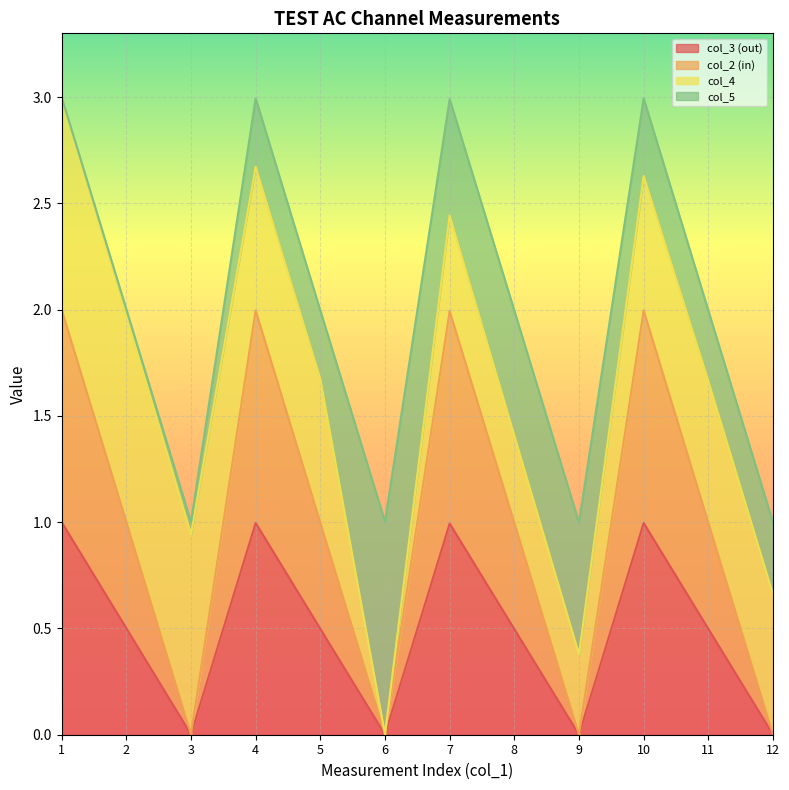

At which category is the sum across all series the highest?

1